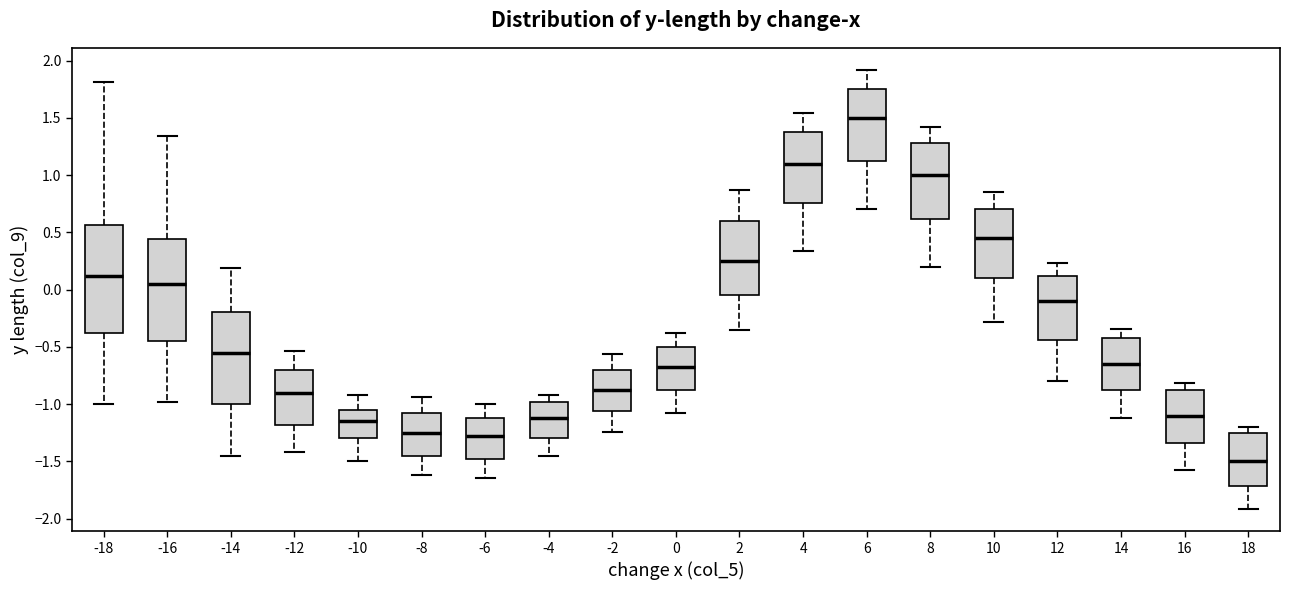

Reading left to right, read every box against the y-axis: the position of its median line, the range the box covers, and the ends of its whiskers. The values are not printed on the chart, so give them approximately, as read against the axis.

-18: median 0.10, box -0.40 to 0.55, whiskers -1.00 to 1.80
-16: median 0.05, box -0.45 to 0.45, whiskers -1.00 to 1.35
-14: median -0.55, box -1.00 to -0.20, whiskers -1.45 to 0.20
-12: median -0.90, box -1.20 to -0.70, whiskers -1.40 to -0.55
-10: median -1.15, box -1.30 to -1.05, whiskers -1.50 to -0.90
-8: median -1.25, box -1.45 to -1.10, whiskers -1.60 to -0.95
-6: median -1.30, box -1.50 to -1.10, whiskers -1.65 to -1.00
-4: median -1.10, box -1.30 to -1.00, whiskers -1.45 to -0.90
-2: median -0.90, box -1.05 to -0.70, whiskers -1.25 to -0.55
0: median -0.70, box -0.90 to -0.50, whiskers -1.10 to -0.40
2: median 0.25, box -0.05 to 0.60, whiskers -0.35 to 0.85
4: median 1.10, box 0.75 to 1.40, whiskers 0.35 to 1.55
6: median 1.50, box 1.10 to 1.75, whiskers 0.70 to 1.90
8: median 1.00, box 0.60 to 1.30, whiskers 0.20 to 1.40
10: median 0.45, box 0.10 to 0.70, whiskers -0.30 to 0.85
12: median -0.10, box -0.45 to 0.10, whiskers -0.80 to 0.25
14: median -0.65, box -0.90 to -0.40, whiskers -1.10 to -0.35
16: median -1.10, box -1.35 to -0.90, whiskers -1.60 to -0.80
18: median -1.50, box -1.70 to -1.25, whiskers -1.90 to -1.20